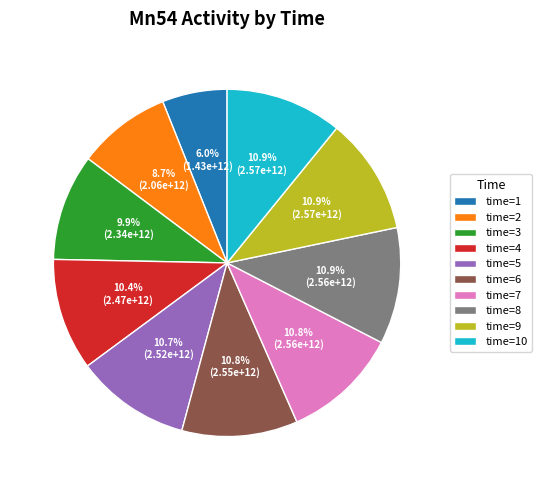

Is there any slice that represents more than half of the pie?

No